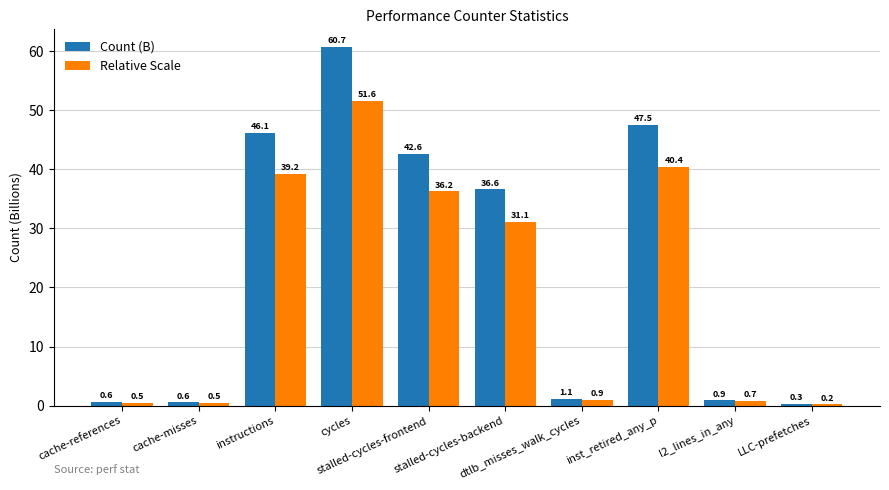

At how many categories does at least one series exceed 6?

5